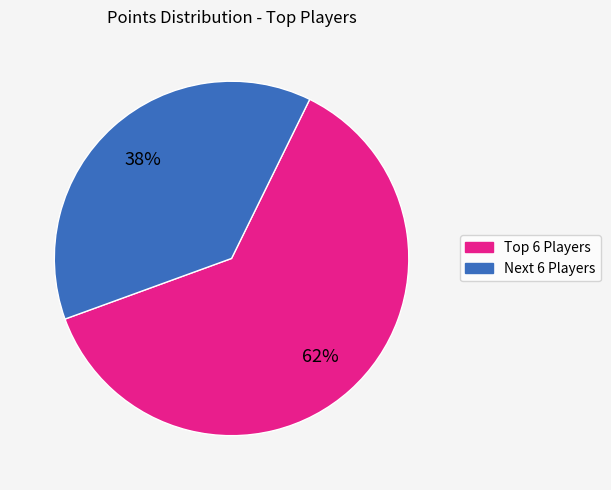

Is there any slice that represents more than half of the pie?

Yes